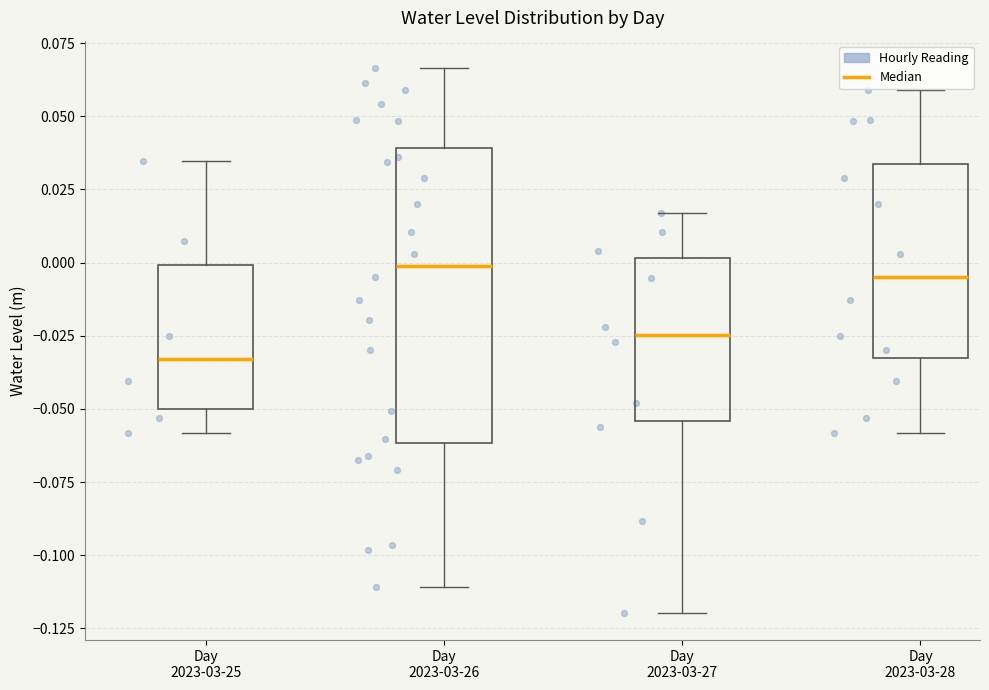

Where does the median line of the box for Day 2023-03-27 sit on the y-axis? The values are not printed on the chart, so give them approximately, as read against the axis.

-0.025